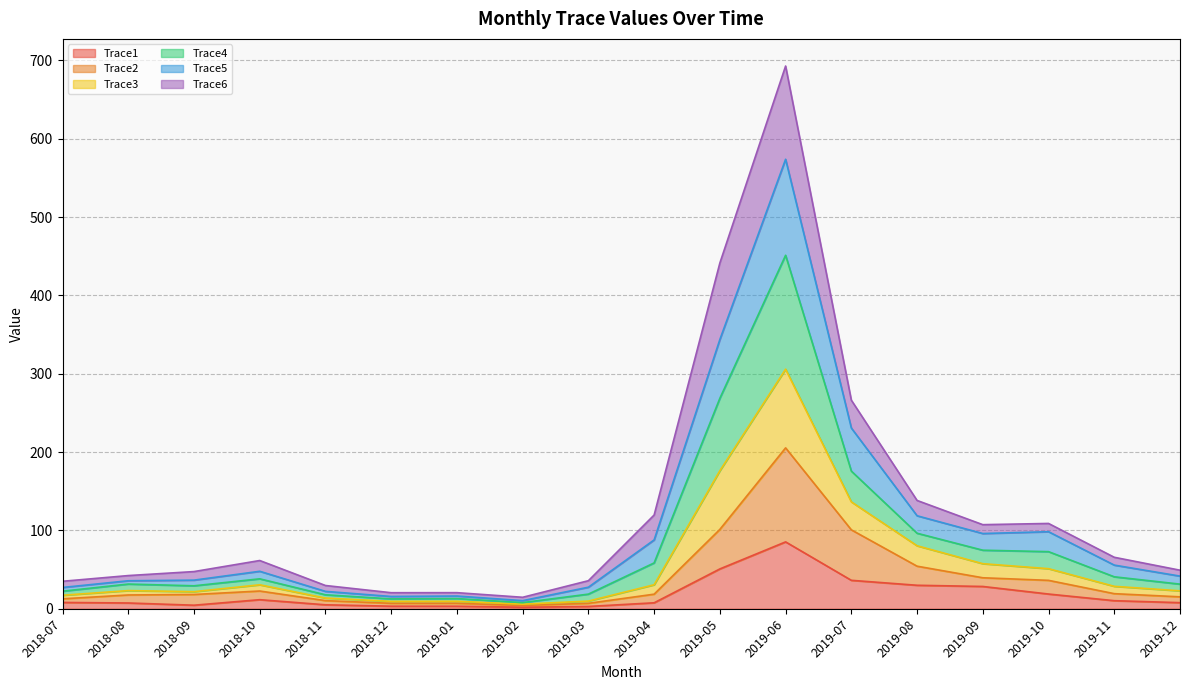

The value of Trace1 at 2019-05 is 50.8. True or false?

True